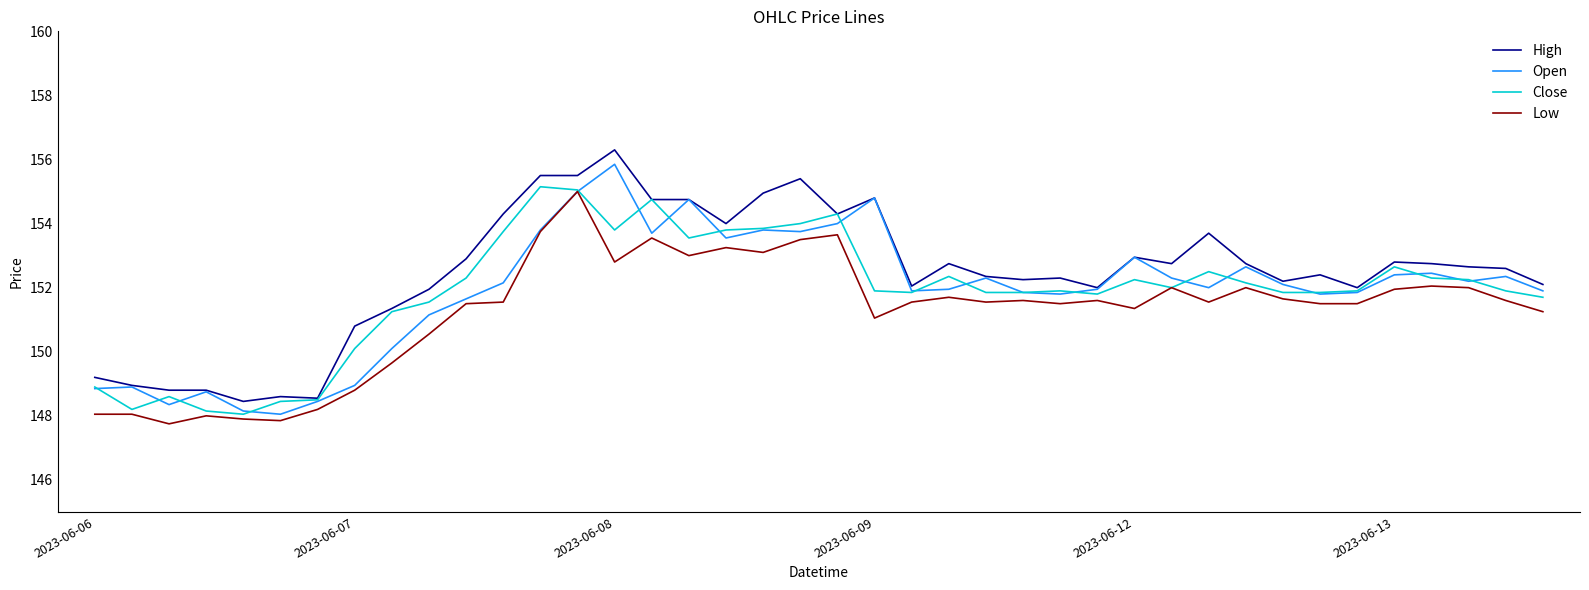

Is this an area chart (filled region under the line)?

No